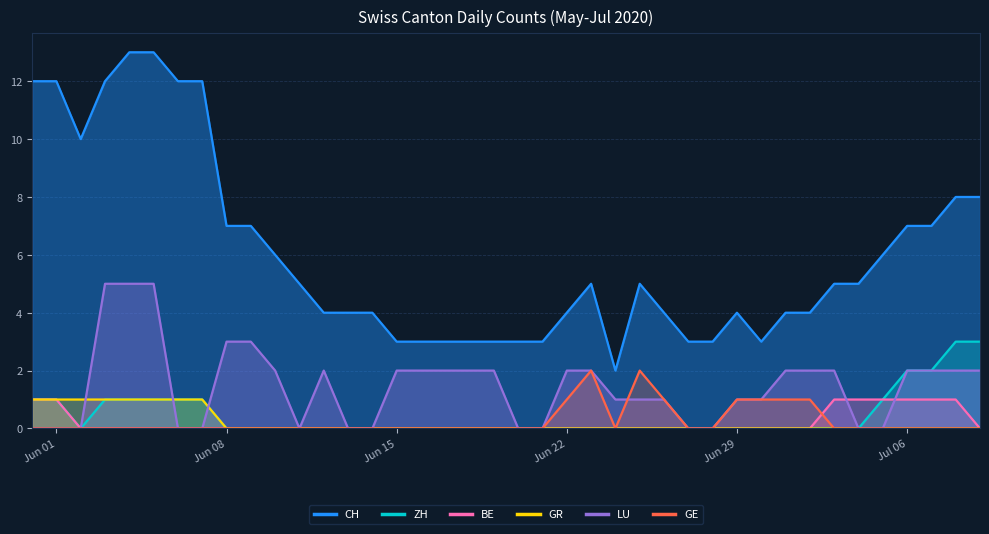

True or false: BE has more than 1 interior local peaks.

False